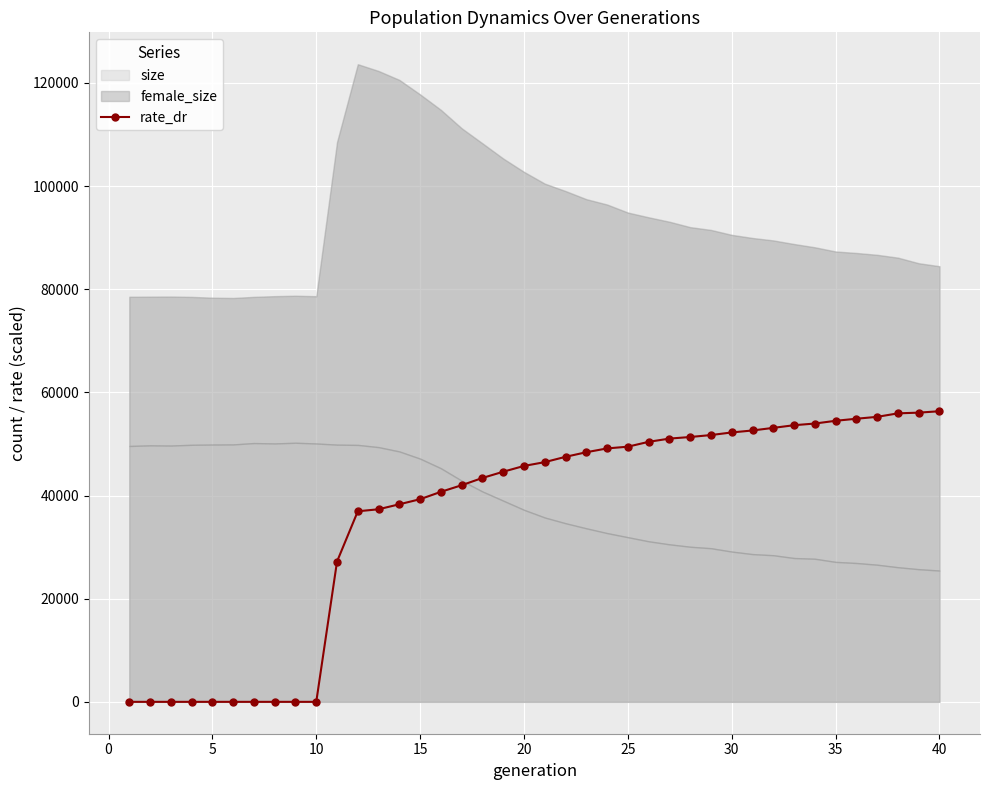

What is the maximum value for rate_dr?

56348.1